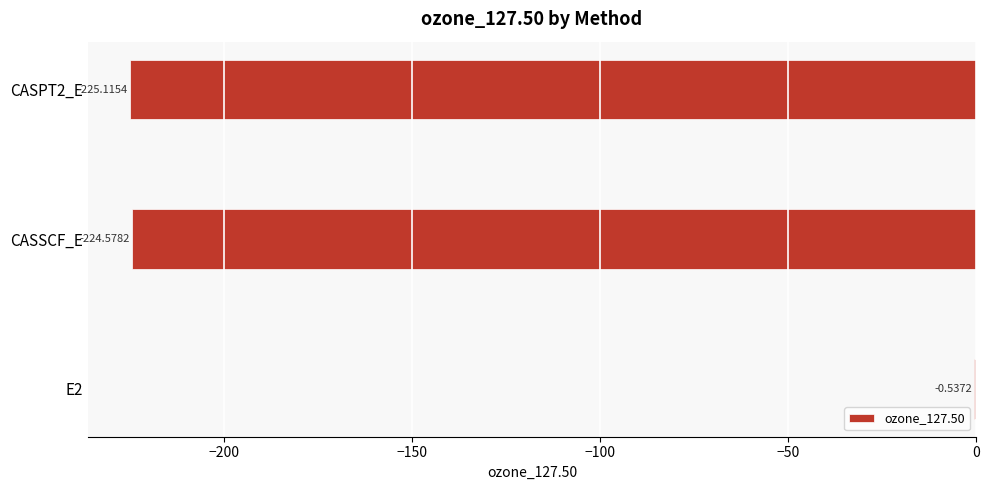

Between E2 and CASSCF_E, which is larger?

E2